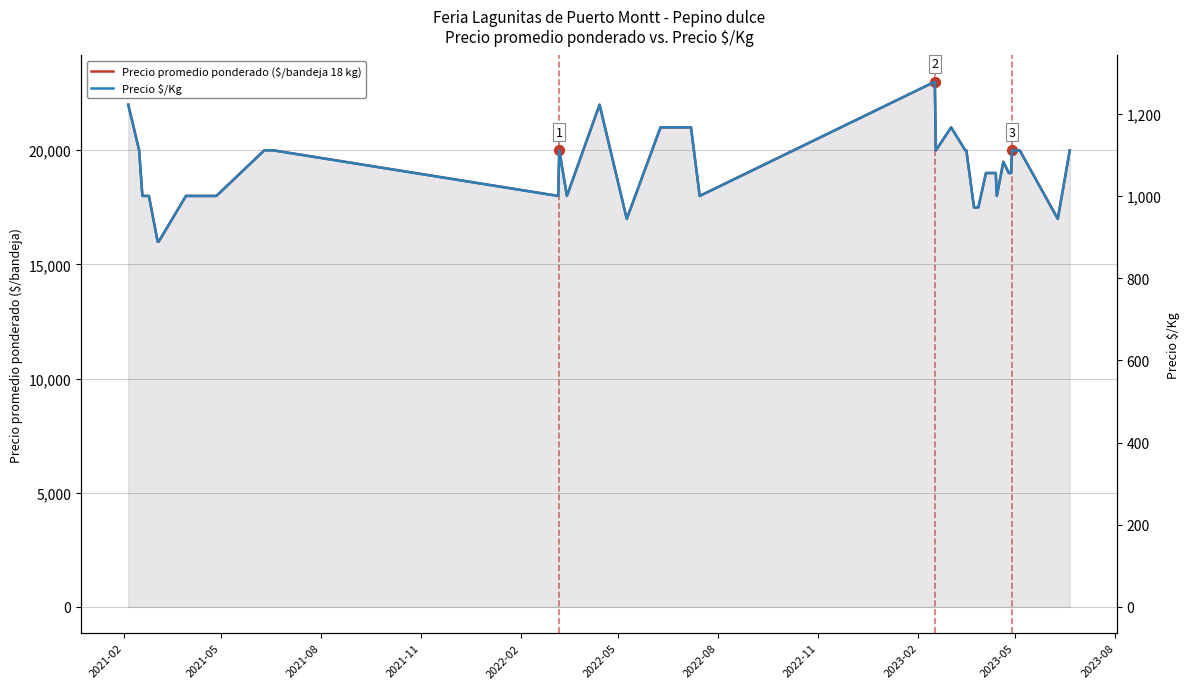

At how many categories does at least one series exceed 13244?

40